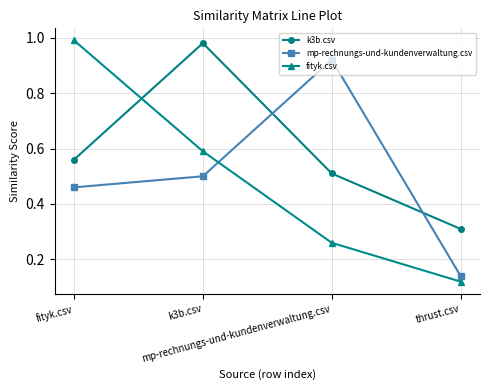

List the series in order of their peak value, highest first.

fityk.csv, k3b.csv, mp-rechnungs-und-kundenverwaltung.csv